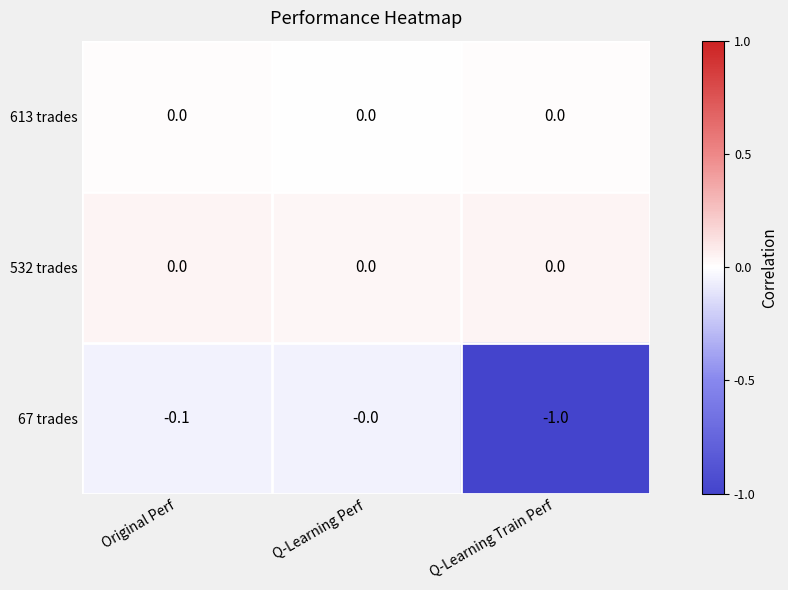

The 67 trades series shows -0.0 at Original Perf. True or false?

False